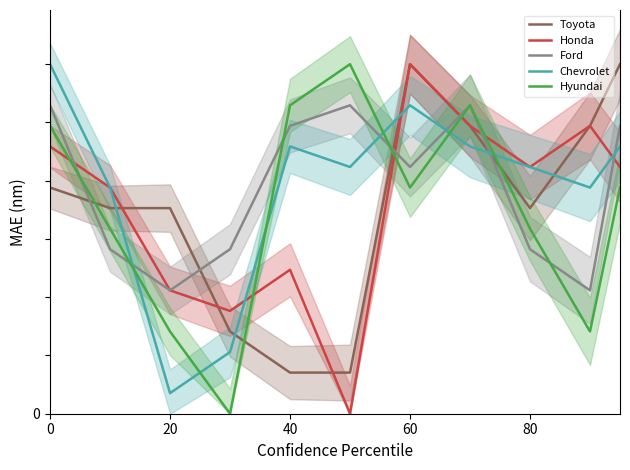

What is the difference between the second highest and second lowest values in the Hyundai series?

19411.8